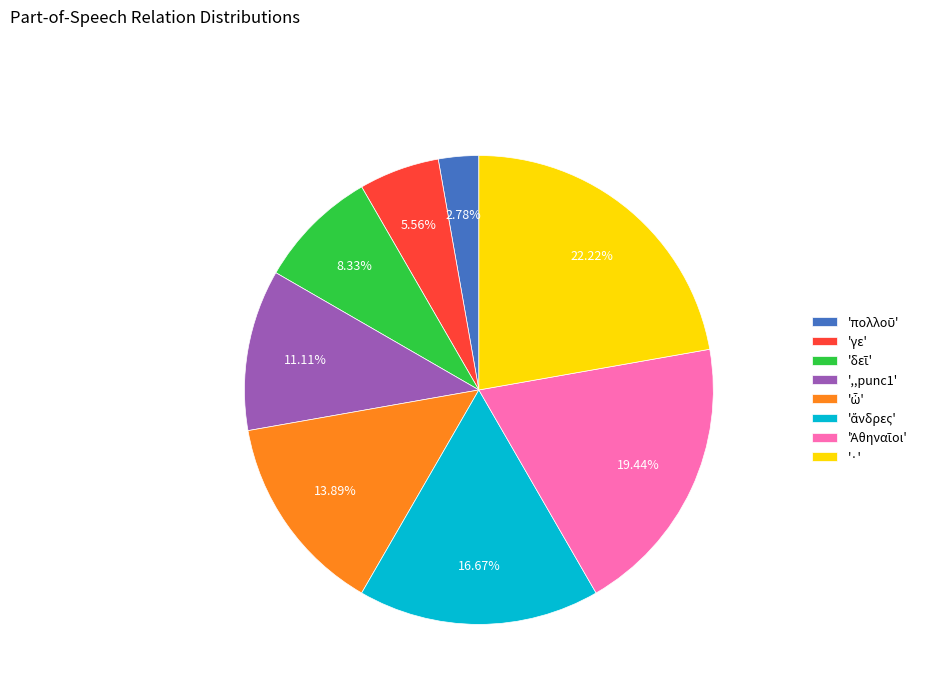

How many segments does this pie chart have?

8